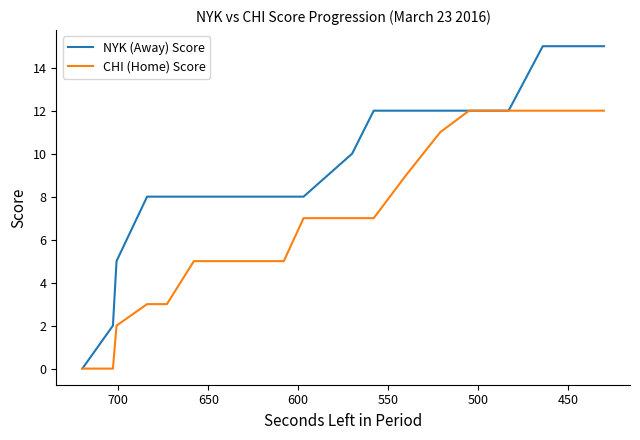

How many values in the CHI (Home) Score series are below 7?

9